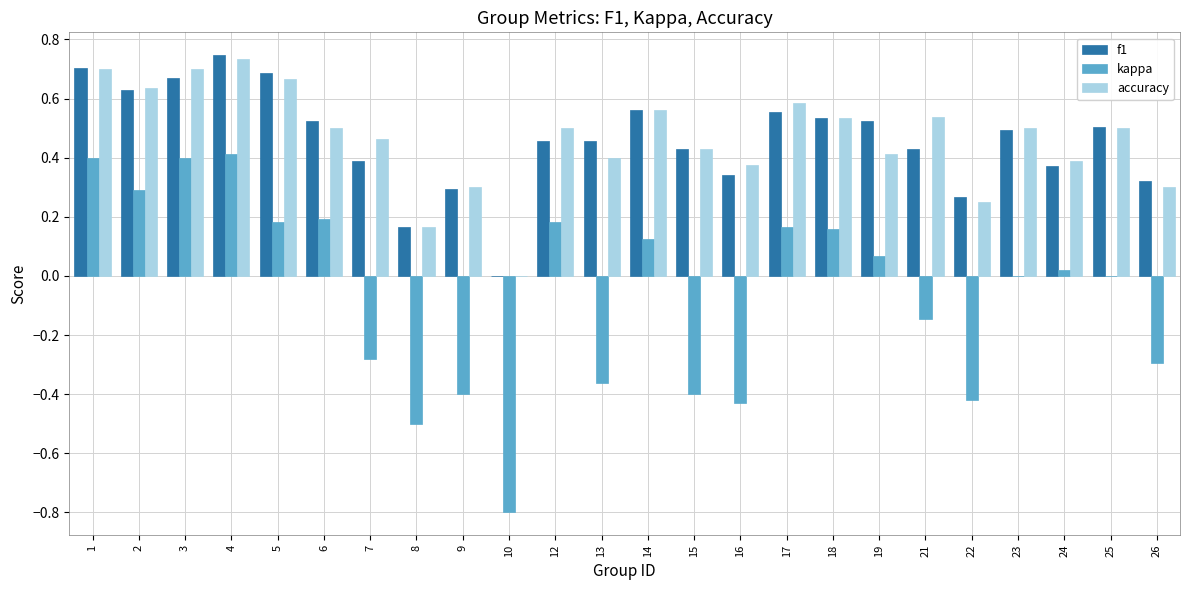

What is the sum of all accuracy values?

11.1